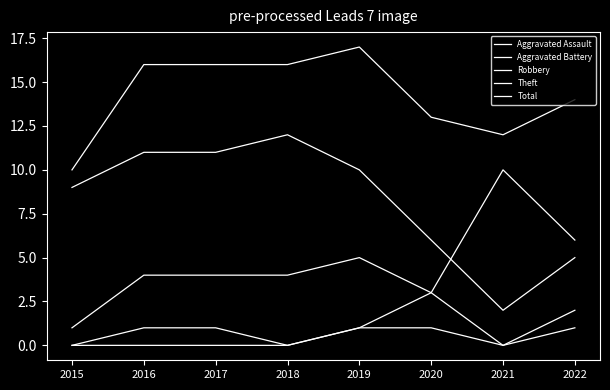

What is the value of the Theft point at the 7th from the left?

2